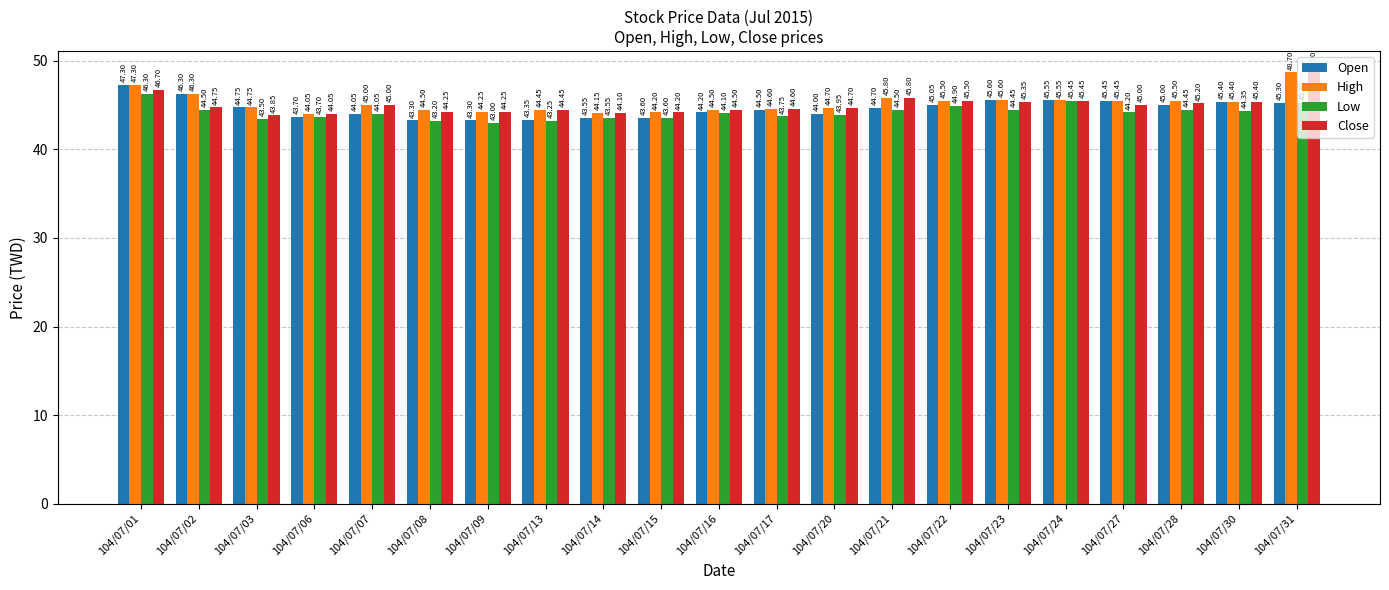

What is the difference between the maximum and minimum values in the Open series?

4.0